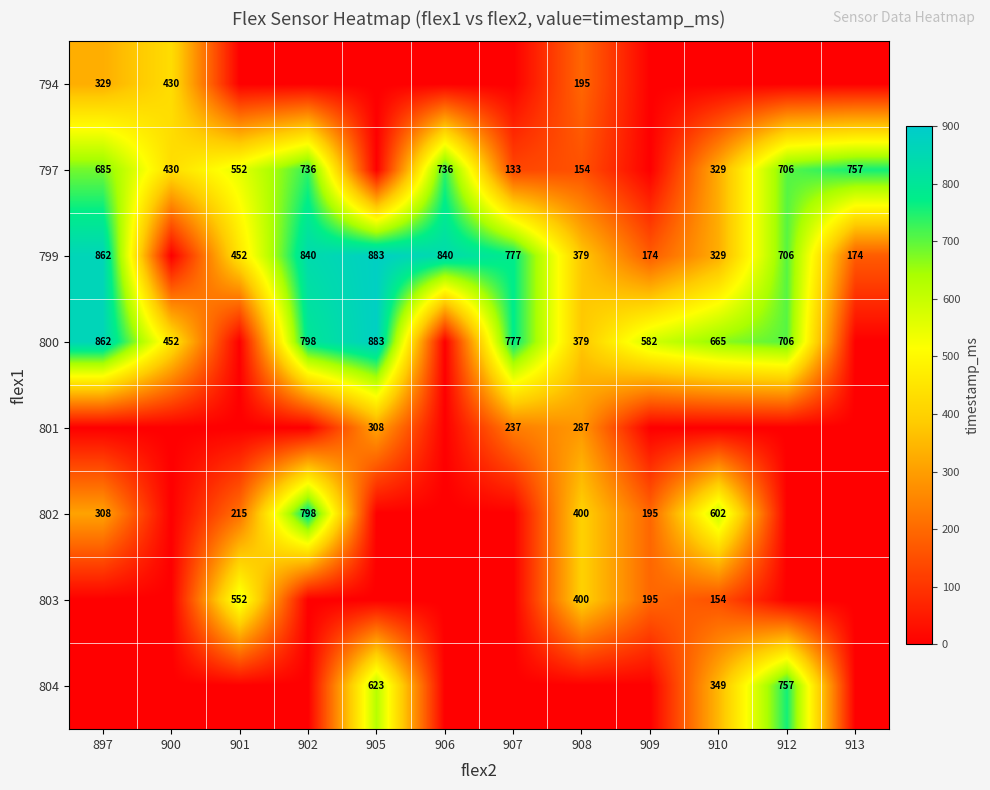

What is the sum of the 800 values at 912 and 897?

1568